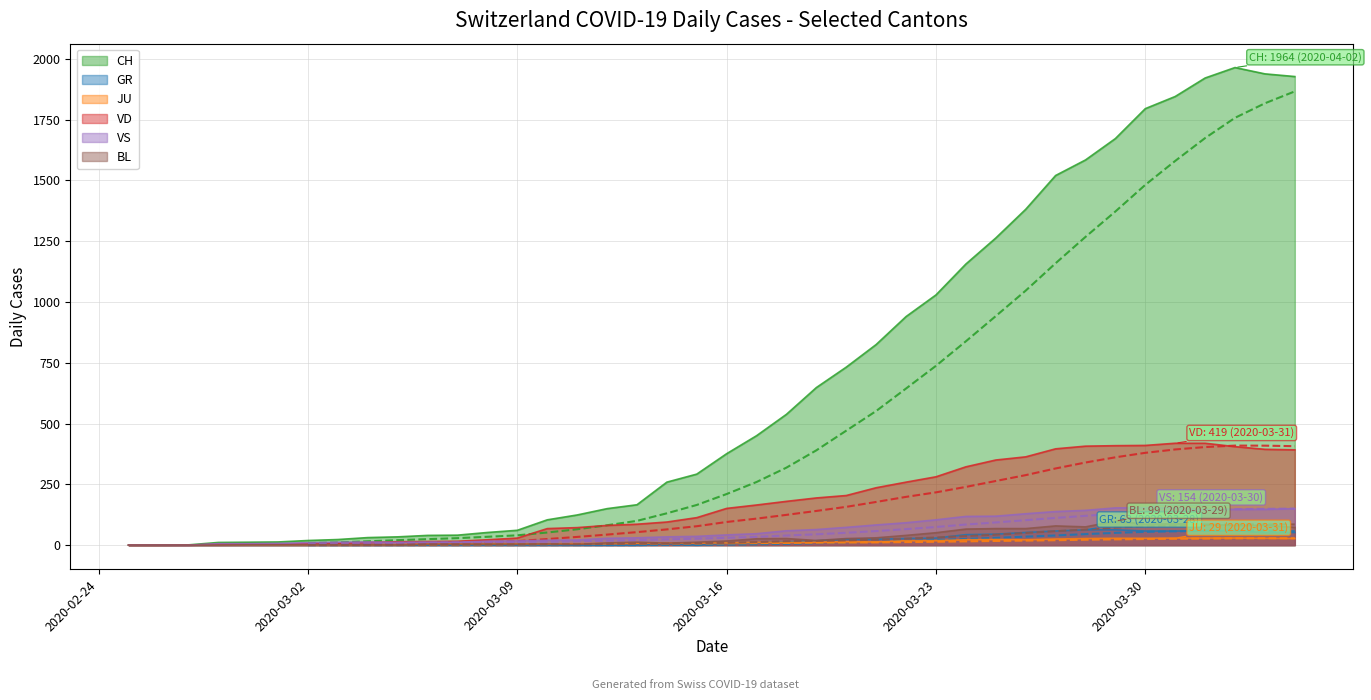

Rank the series at 2020-03-02 from lowest to highest value.

GR, JU, BL, VD, VS, CH